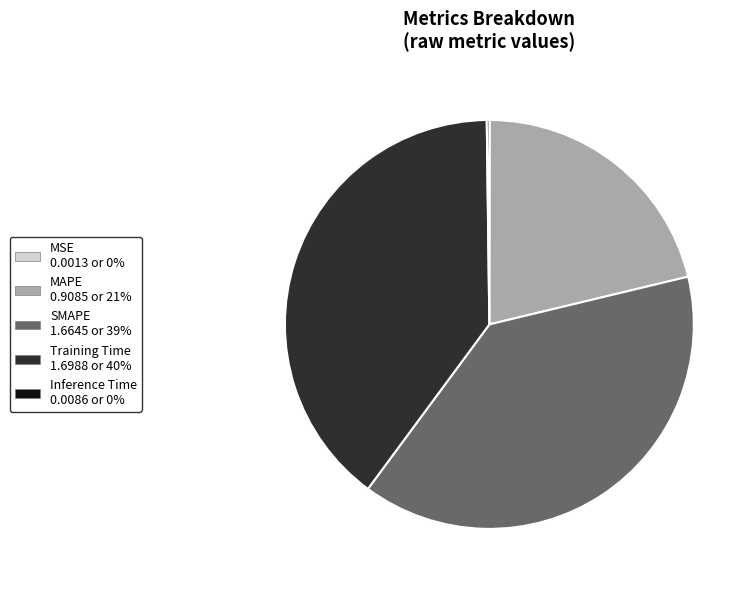

Is there any slice that represents more than half of the pie?

No